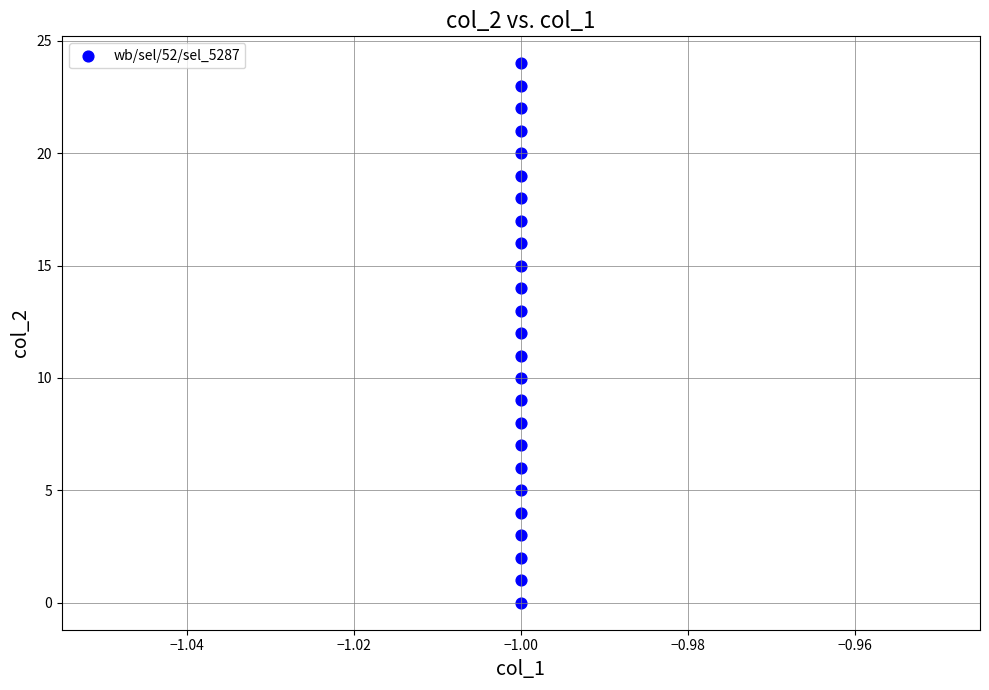

Count the number of points in this scatter plot.

25